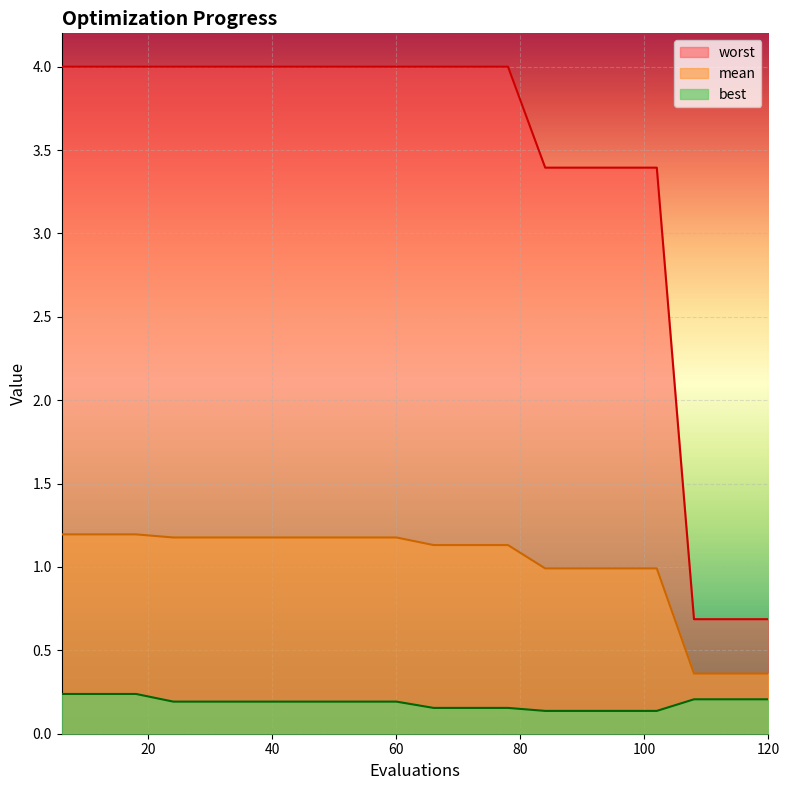

True or false: mean has more than 0 interior local peaks.

False